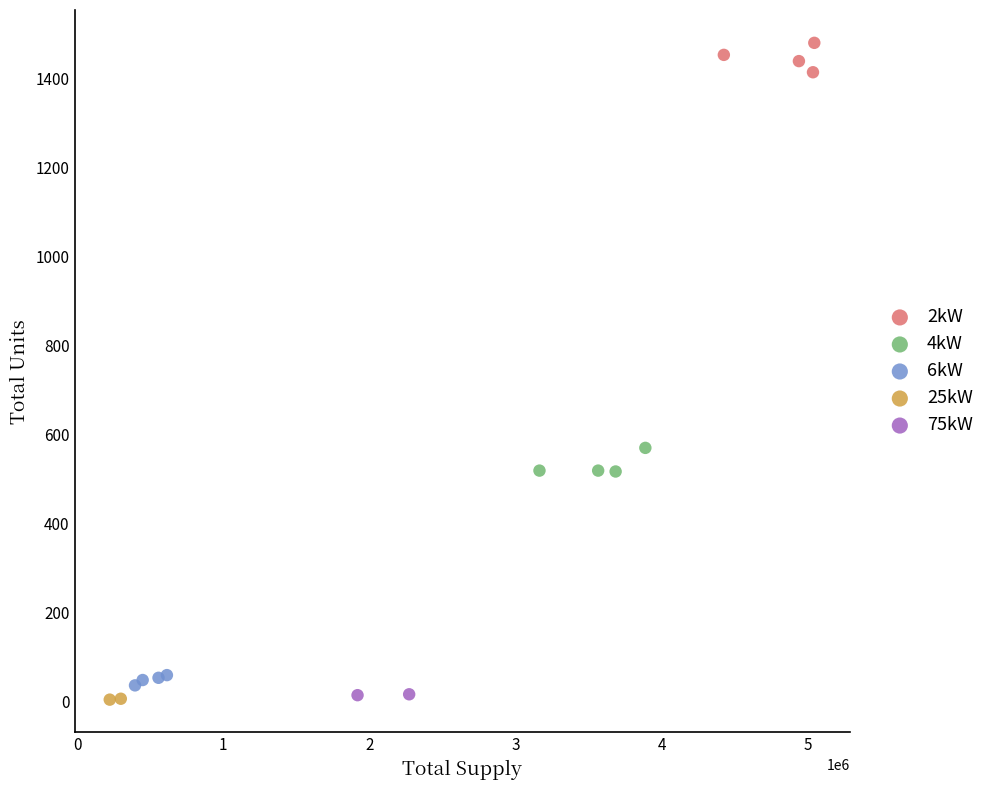

What are all the series names shown in the legend?

2kW, 4kW, 6kW, 25kW, 75kW